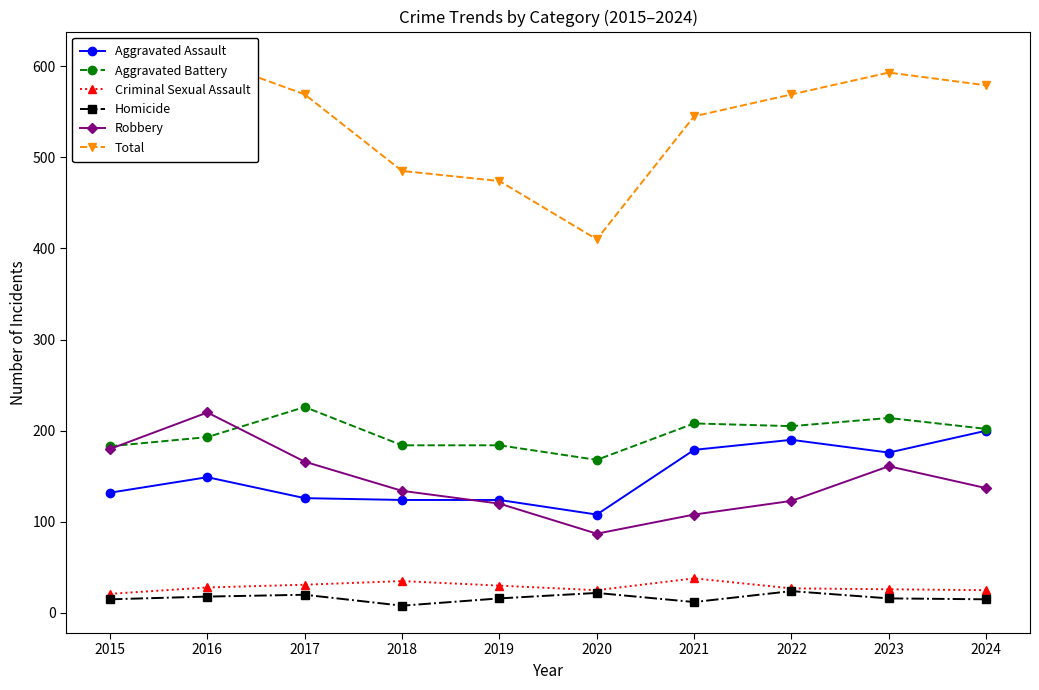

True or false: Robbery and Criminal Sexual Assault intersect in this chart.

False